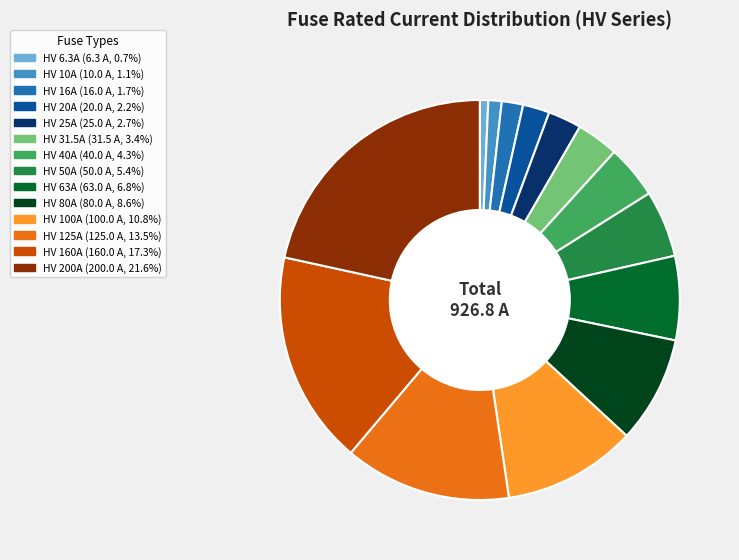

Is the sum of HV 16A and HV 6.3A greater than half?

No